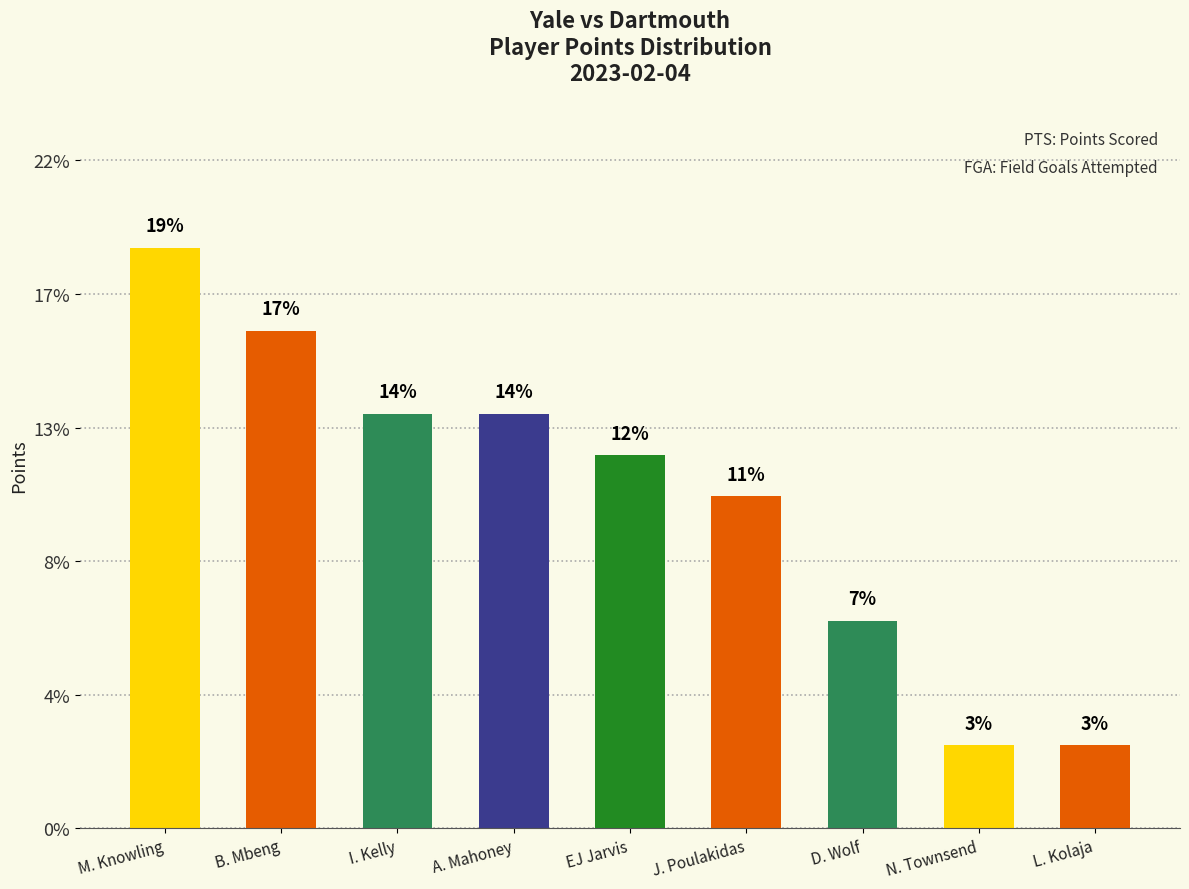

Which has a higher value, N. Townsend or I. Kelly?

I. Kelly